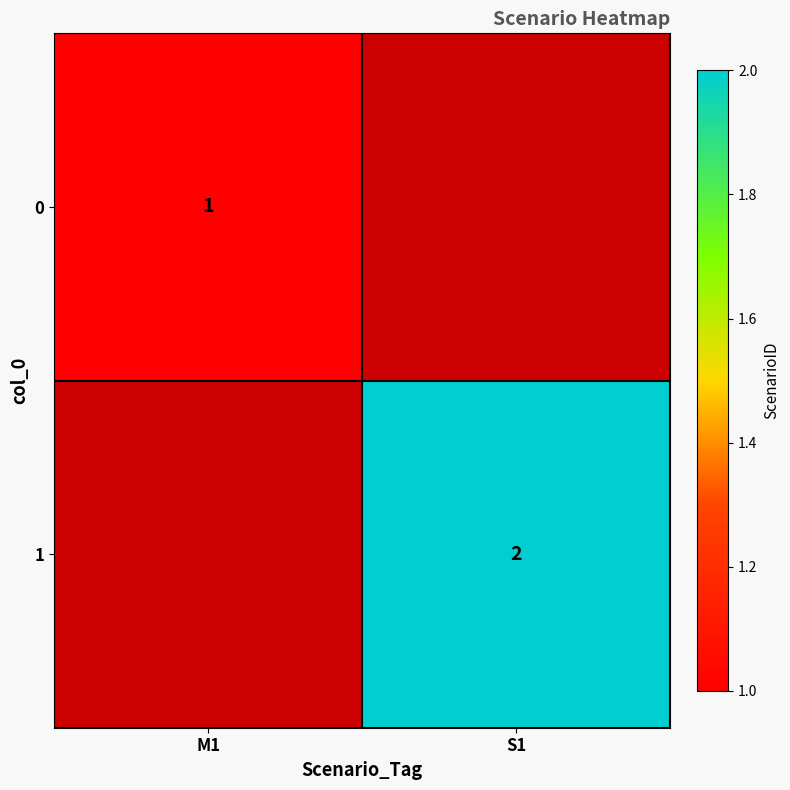

Is the value of 0 at M1 greater than the value of 1 at S1?

No